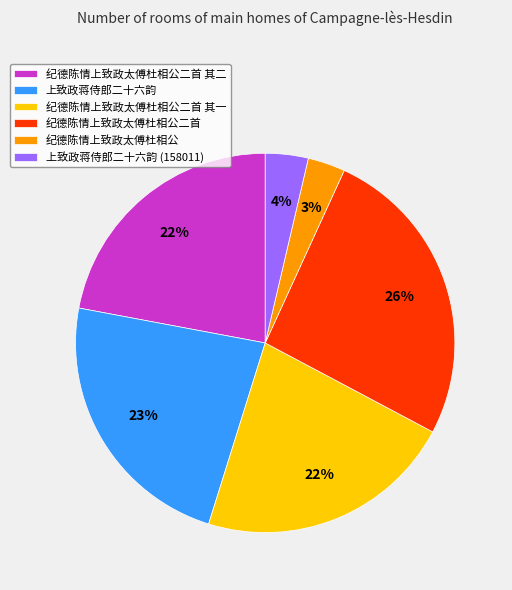

How many segments does this pie chart have?

6